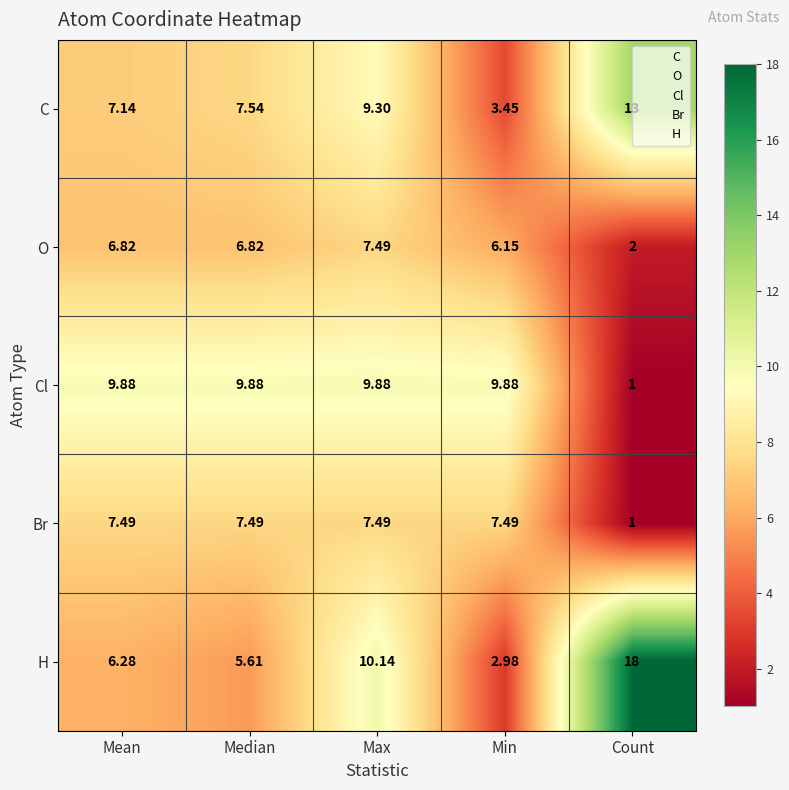

What is the total value across all series at Min?

30.0